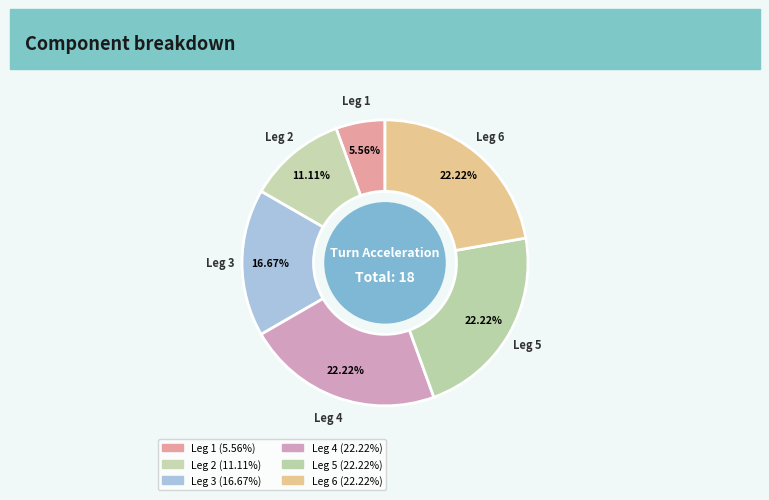

Is there any slice that represents more than half of the pie?

No